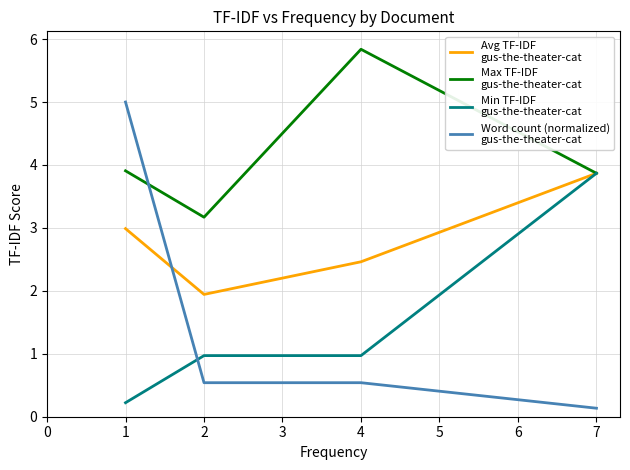

At which category does the chart reach its peak across all series?

4